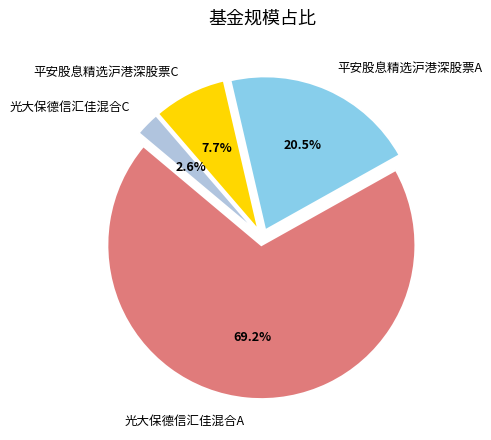

Rank the categories by value from lowest to highest.

光大保德信汇佳混合C, 平安股息精选沪港深股票C, 平安股息精选沪港深股票A, 光大保德信汇佳混合A